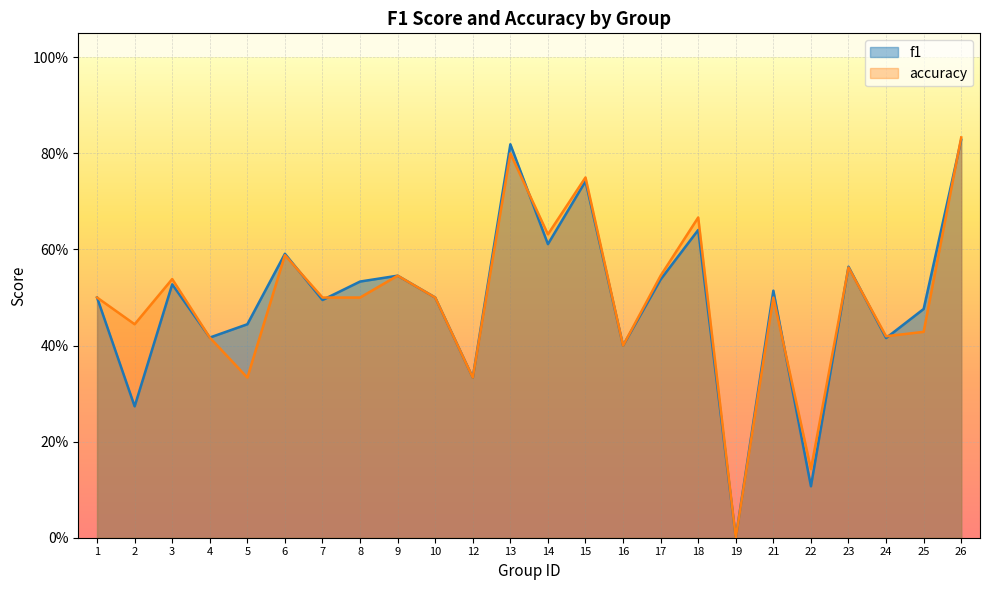

Reading left to right, extract all data points from this chart.

f1: 0.5	0.3	0.5	0.4	0.4	0.6	0.5	0.5	0.5	0.5	0.3	0.8	0.6	0.7	0.4	0.5	0.6	0.0	0.5	0.1	0.6	0.4	0.5	0.8
accuracy: 0.5	0.4	0.5	0.4	0.3	0.6	0.5	0.5	0.5	0.5	0.3	0.8	0.6	0.8	0.4	0.5	0.7	0.0	0.5	0.1	0.6	0.4	0.4	0.8